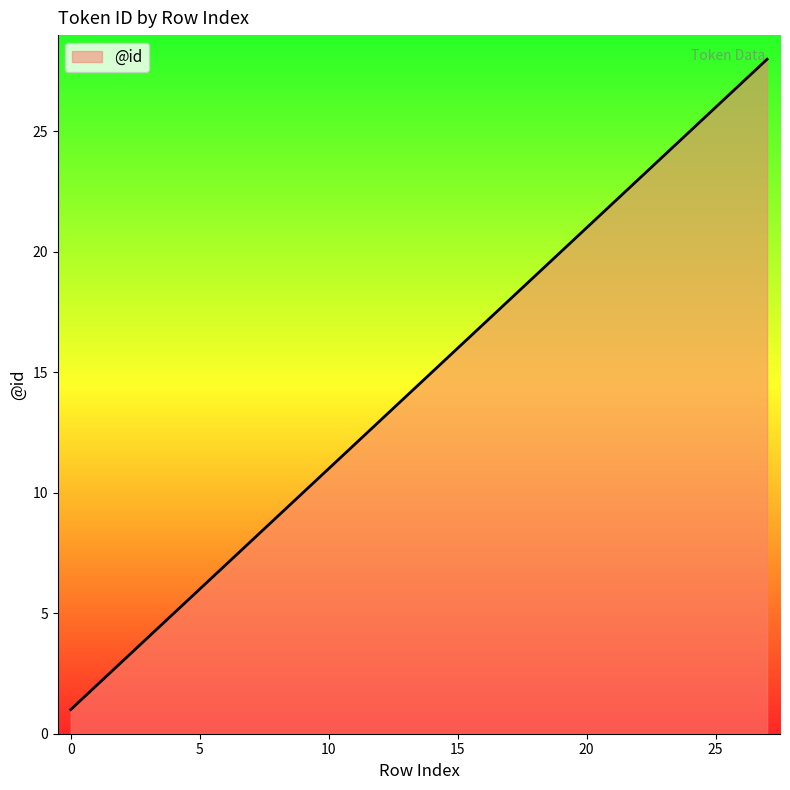

What is the maximum value shown in the chart?

28